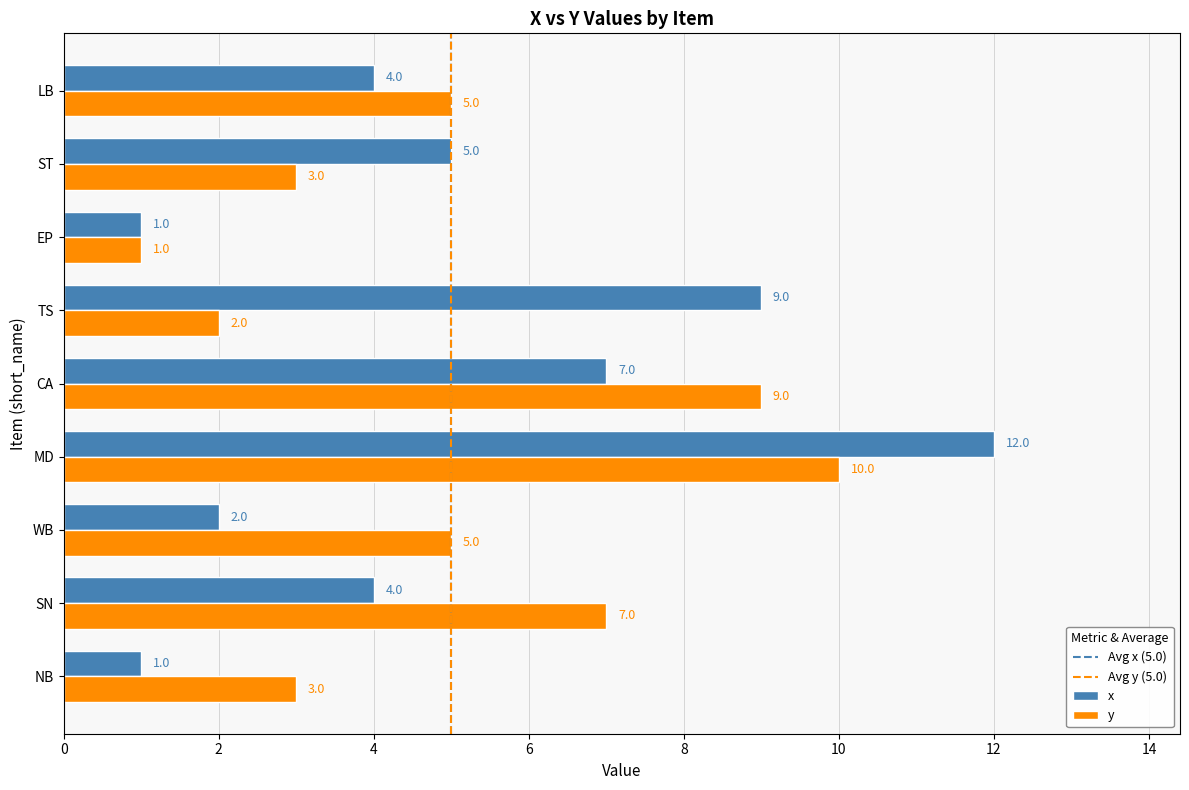

What is the sum of the y values at EP and LB?

6